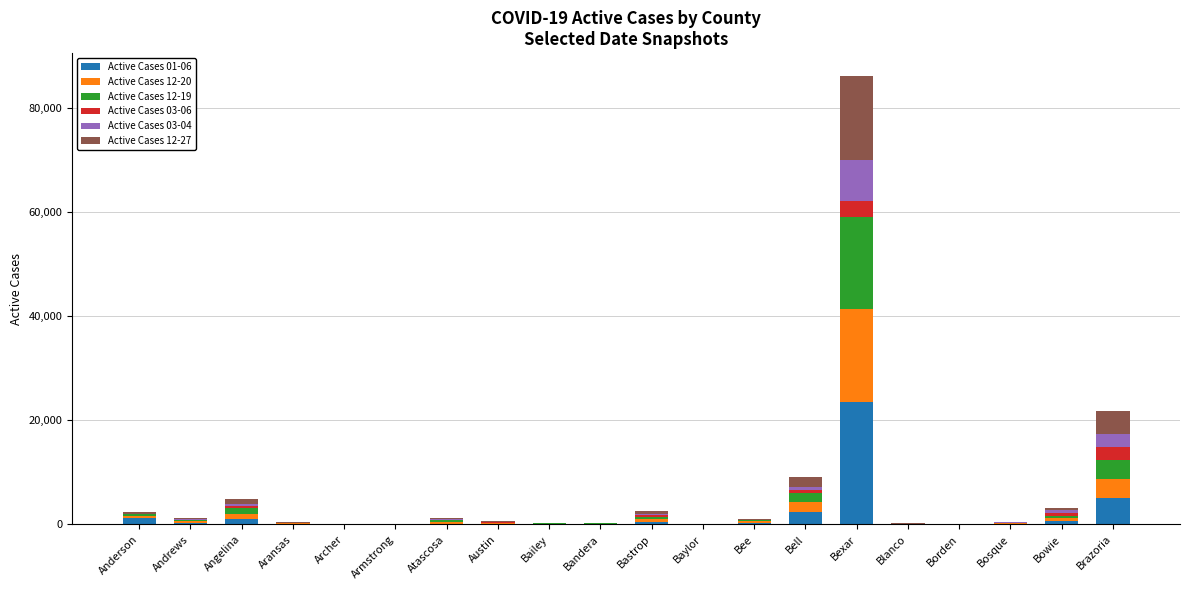

Are the bars horizontal?

No